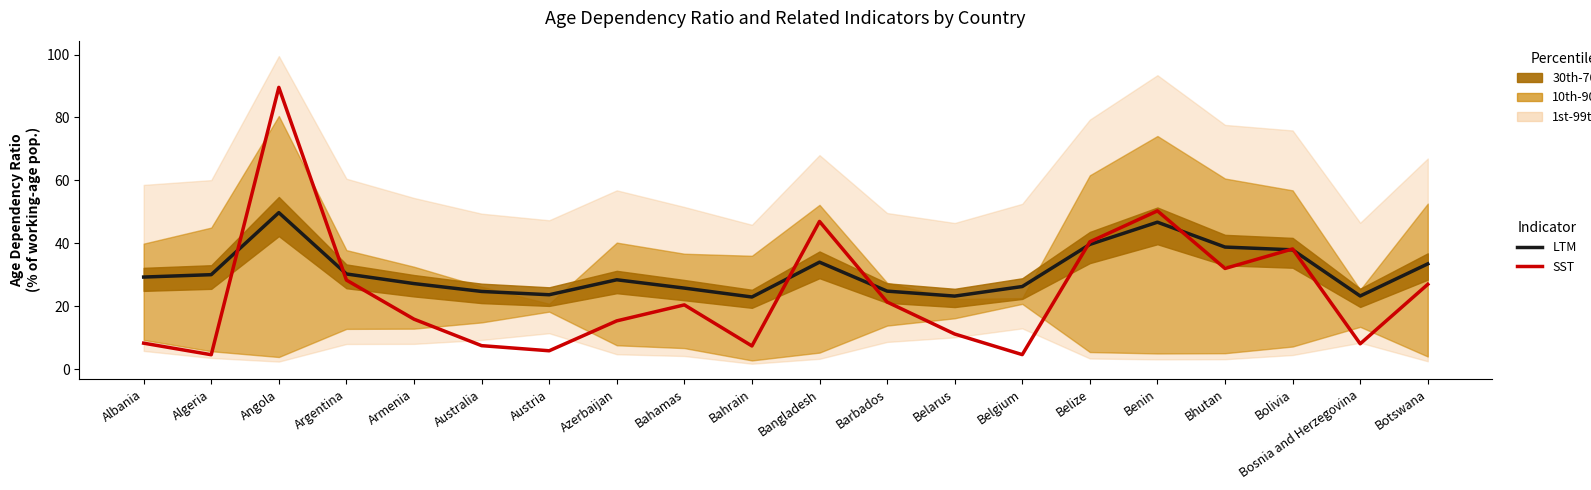

In LTM, how many points are lower than both neighbors (excluding endpoints)?

4